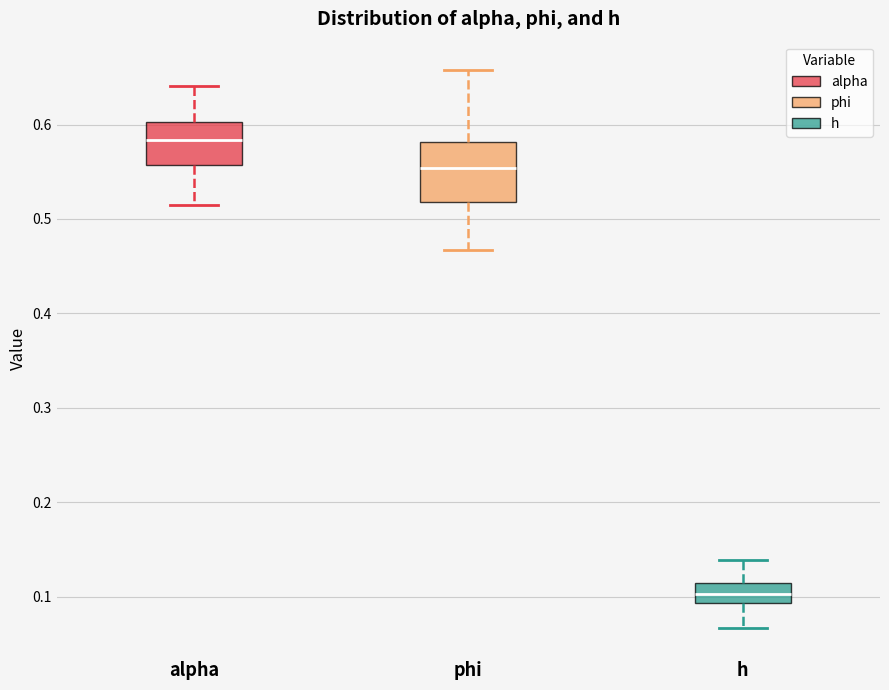

Which box's median line is the lowest?

h